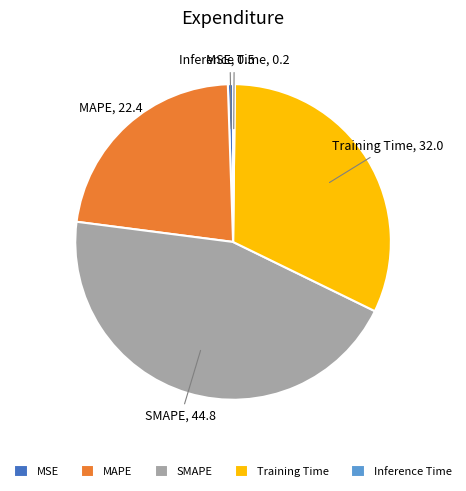

Is there a majority slice in this chart?

No